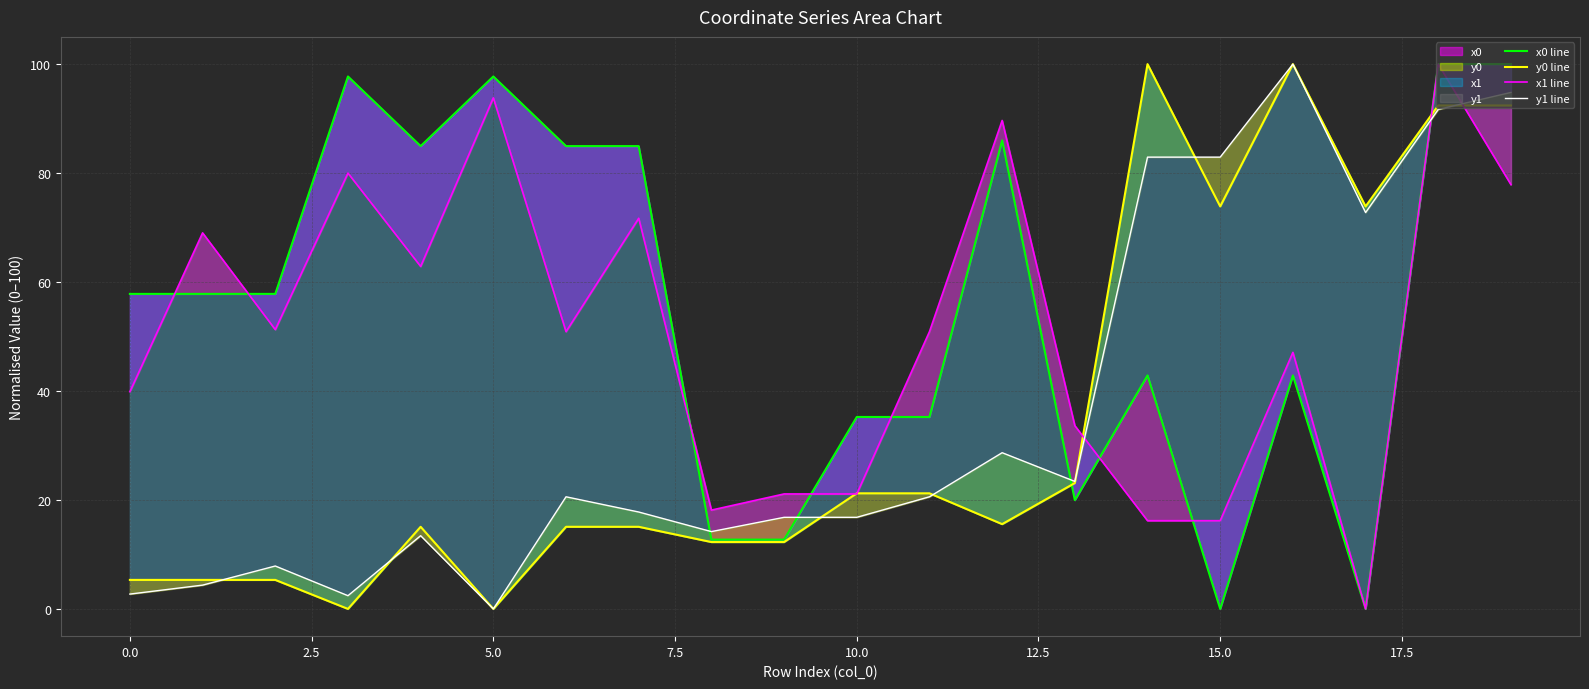

The x1 line series shows 21.1 at 10. True or false?

True